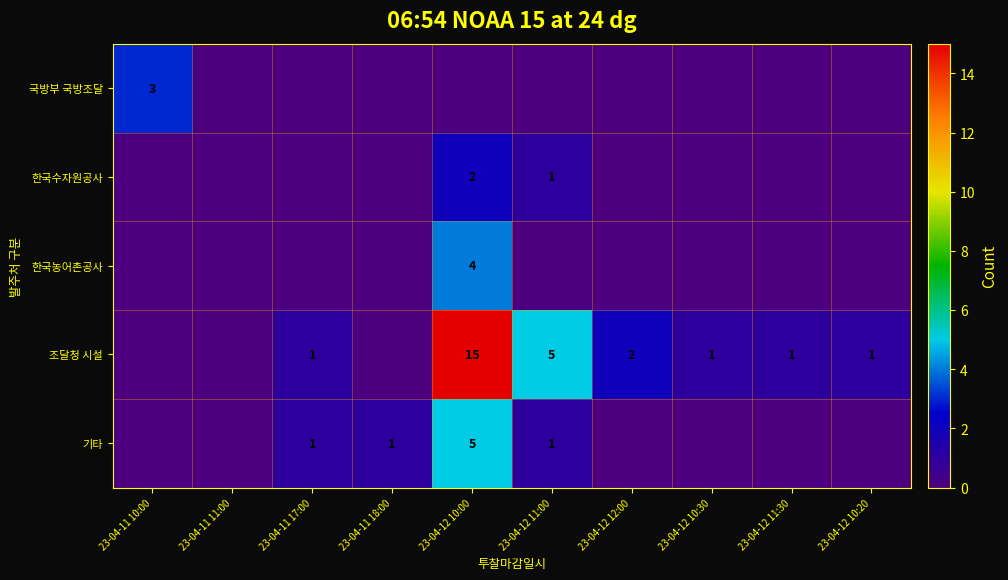

True or false: 조달청 시설 has a value of 1 at 23-04-11 17:00.

True